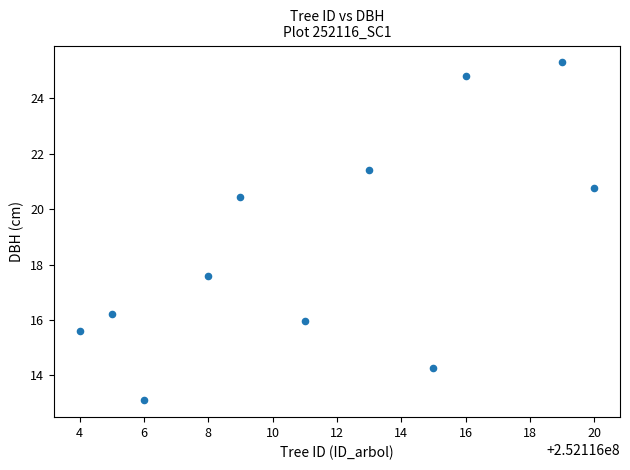

What is the range of X values (max minus min)?

16.0